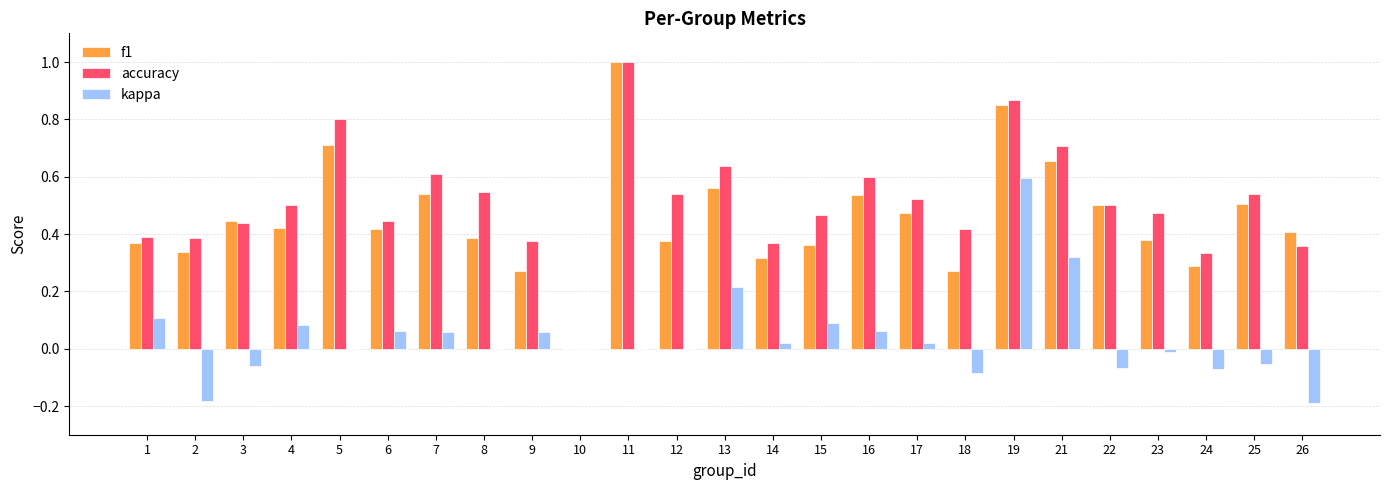

The value of f1 at 23 is 0.4. True or false?

True